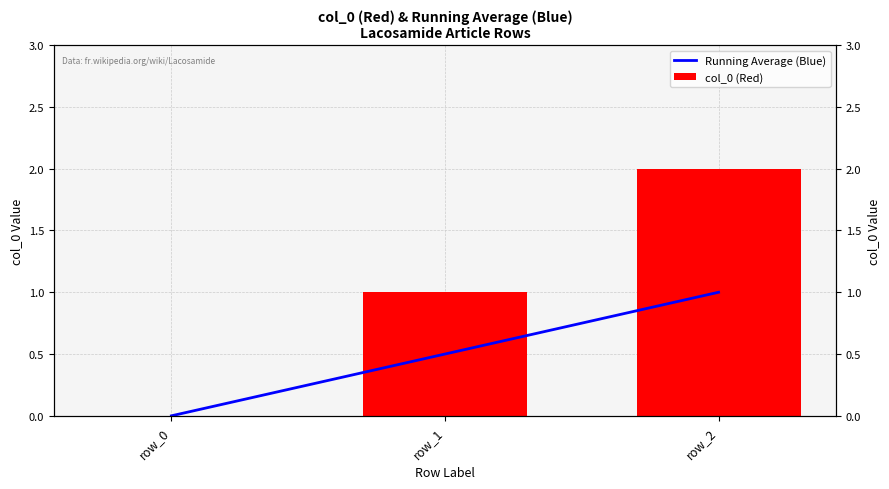

Between row_1 and row_2, which series saw the biggest shift?

col_0 (Red)